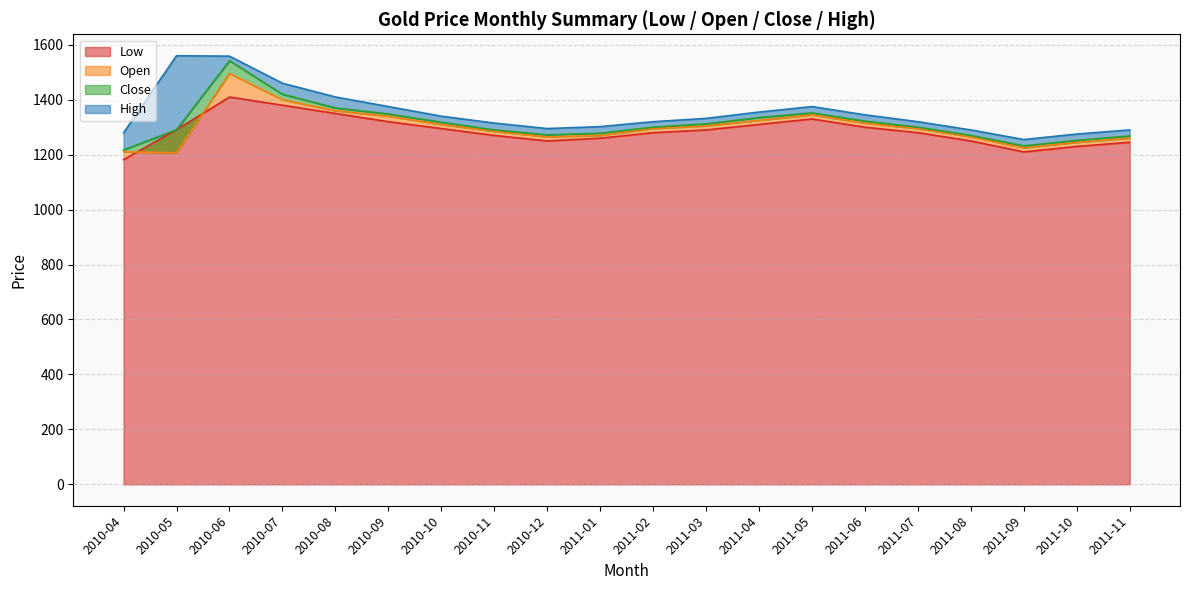

What is the highest value of the Close series?

1542.0